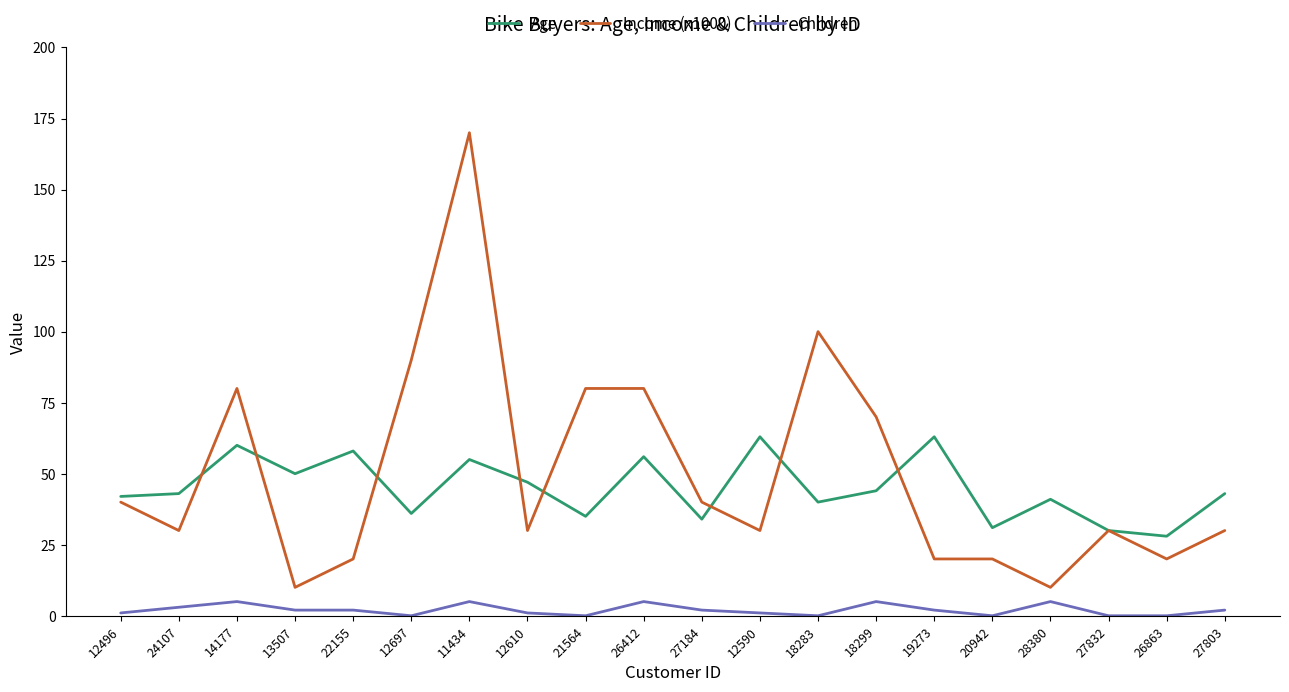

Between 27832 and 26863, which series saw the biggest shift?

Income (x1000)